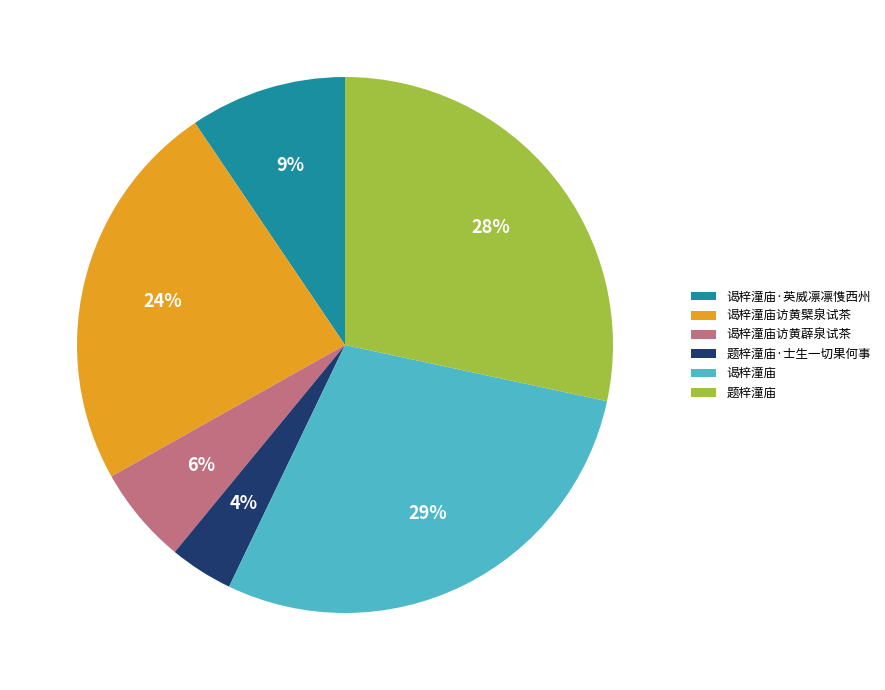

To the nearest percent, what portion does 谒梓潼庙·英威凛凛愯西州 represent?

9%